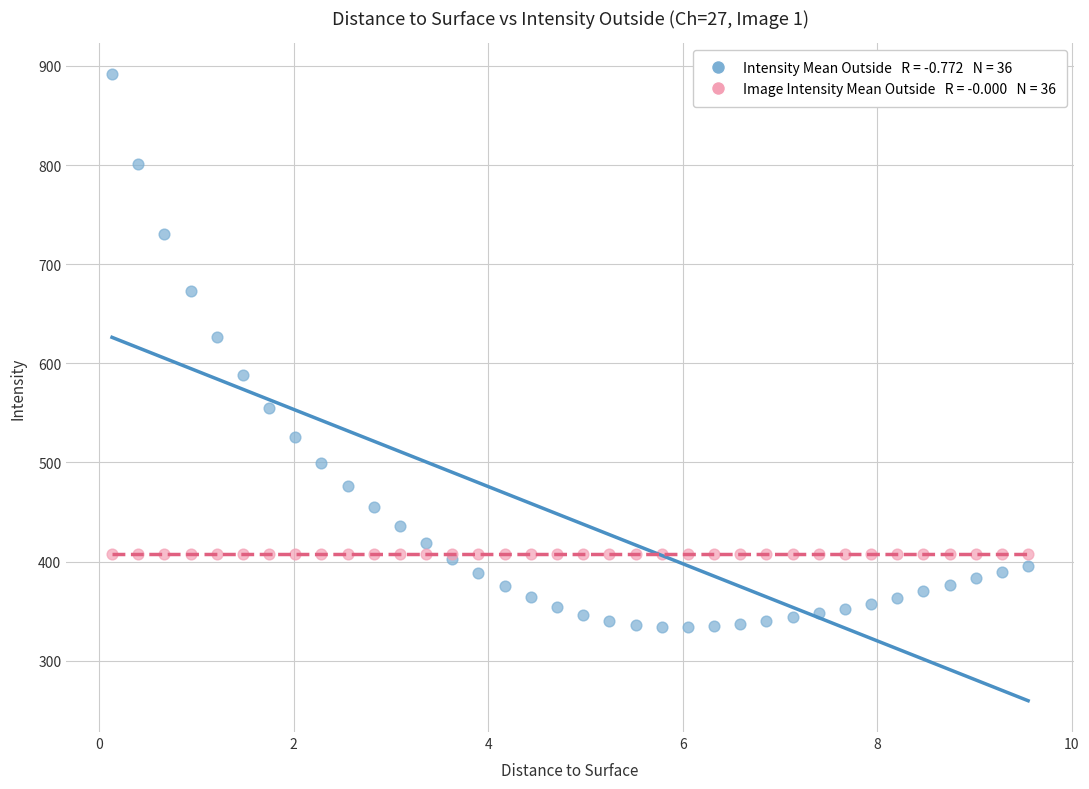

Across all series, what Y value is closest to 612?

626.5